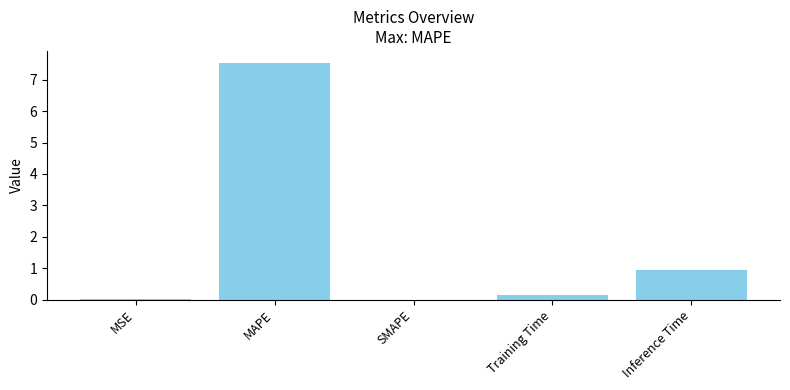

What is the maximum value shown in the chart?

7.5